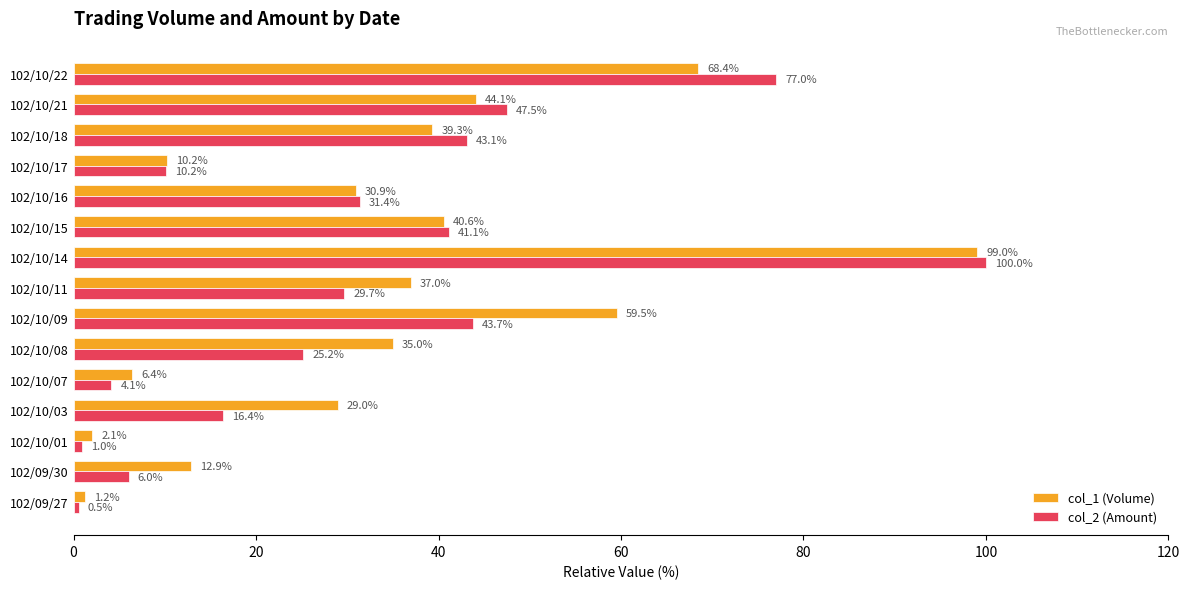

What is the greatest value displayed?

100.0